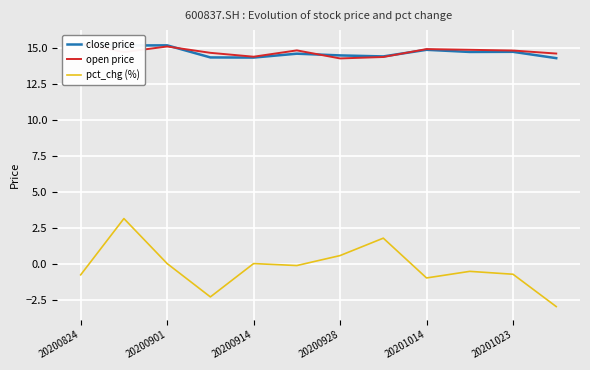

What is the minimum value for pct_chg (%)?

-3.0